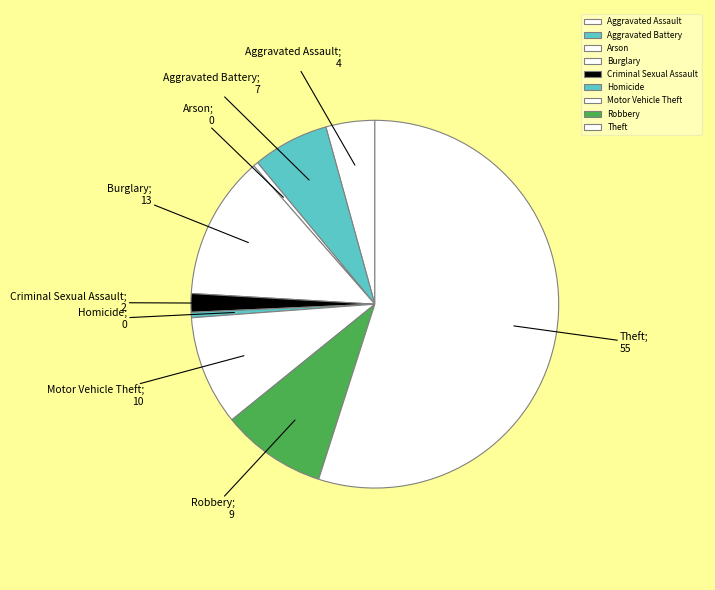

How many segments does this pie chart have?

9